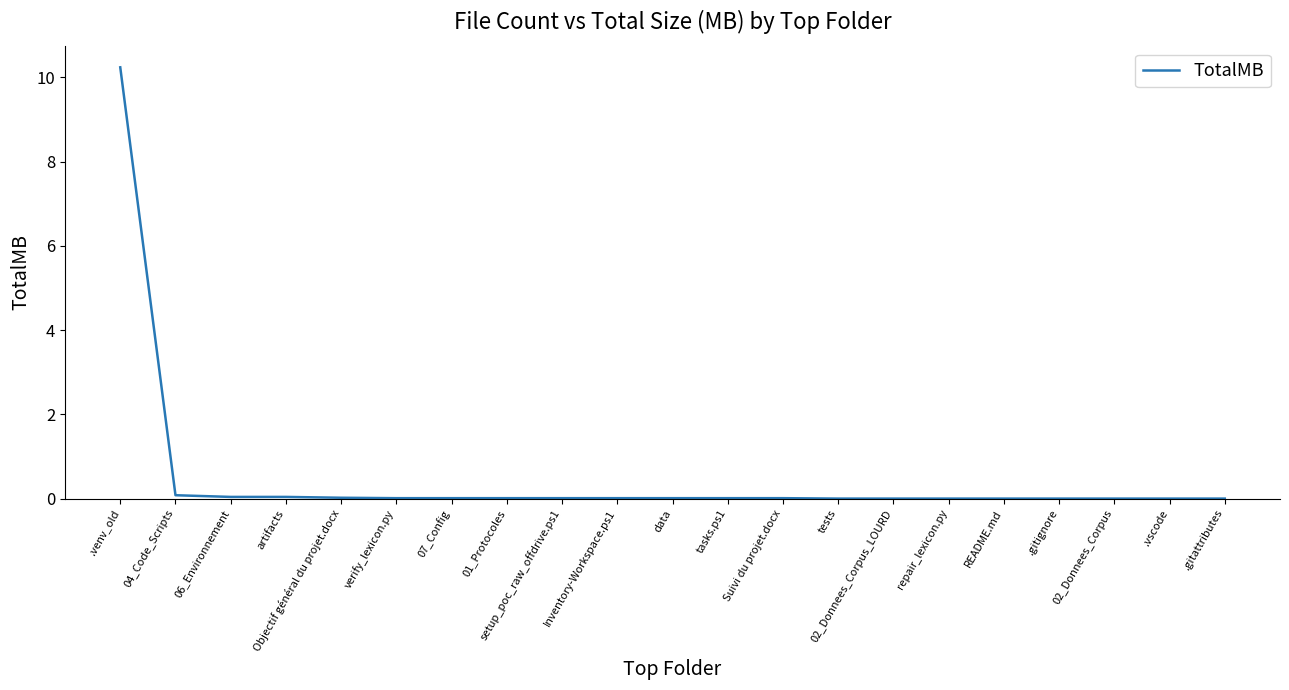

What position from the right is .vscode?

2